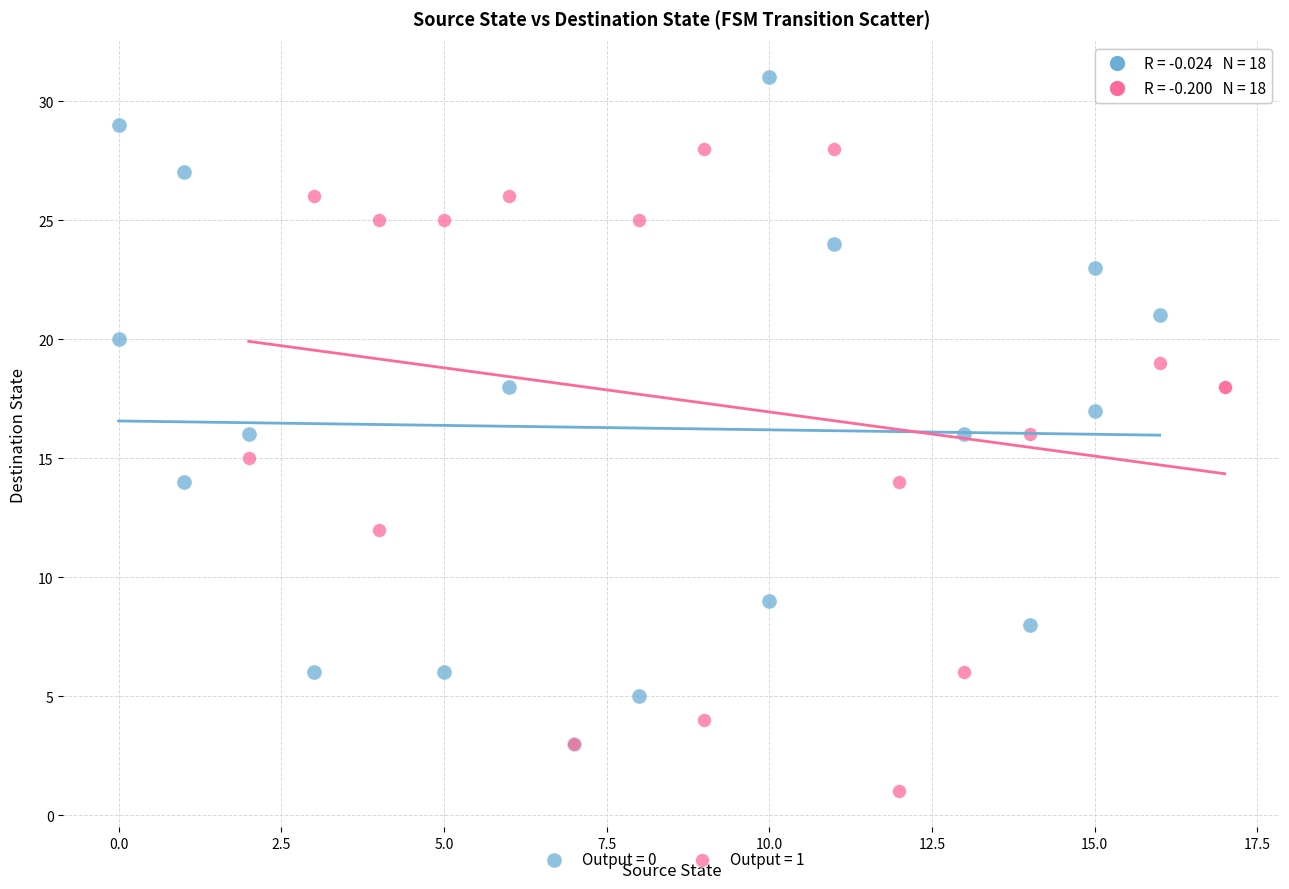

Which series contains the highest Y value?

Output = 0